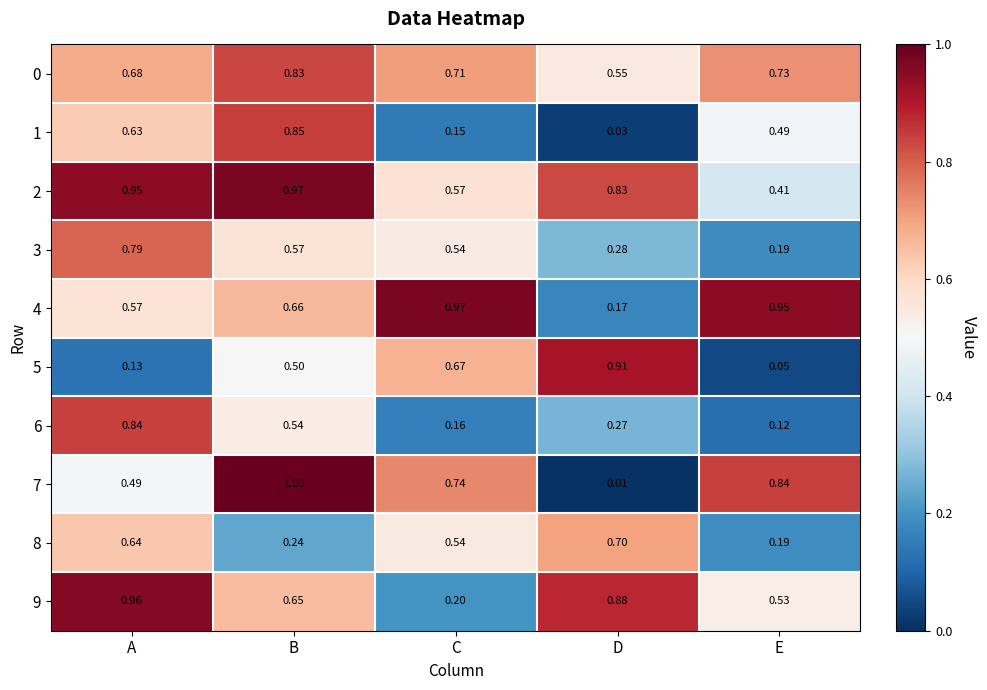

Rank the categories by 2 value from highest to lowest.

B, A, D, C, E